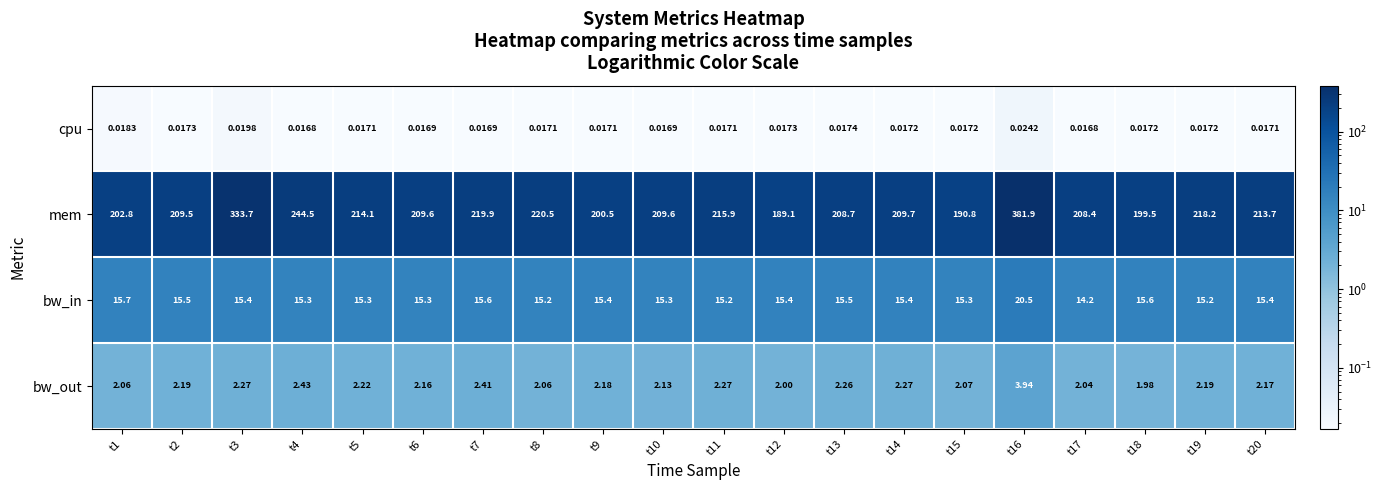

Between t2 and t4, which series saw the biggest shift?

mem